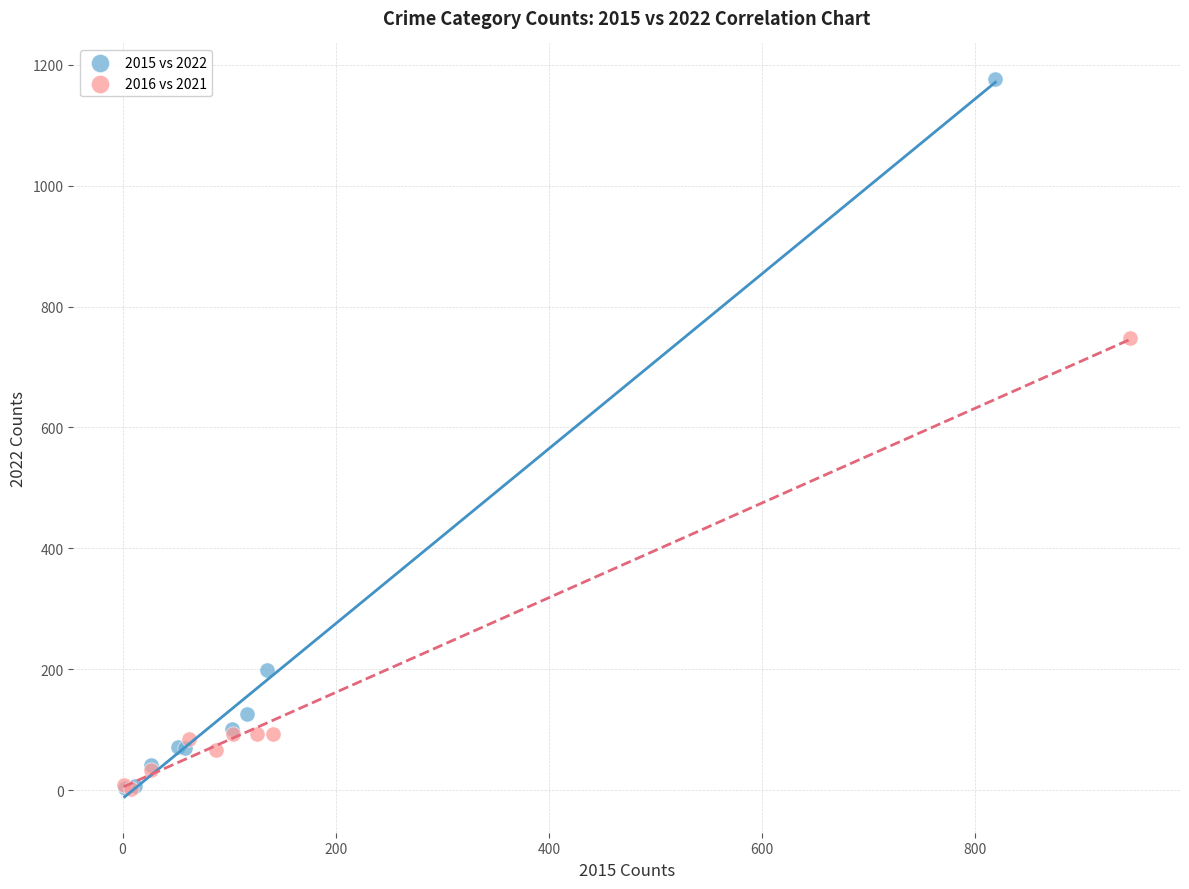

Which series contains the highest Y value?

2015 vs 2022